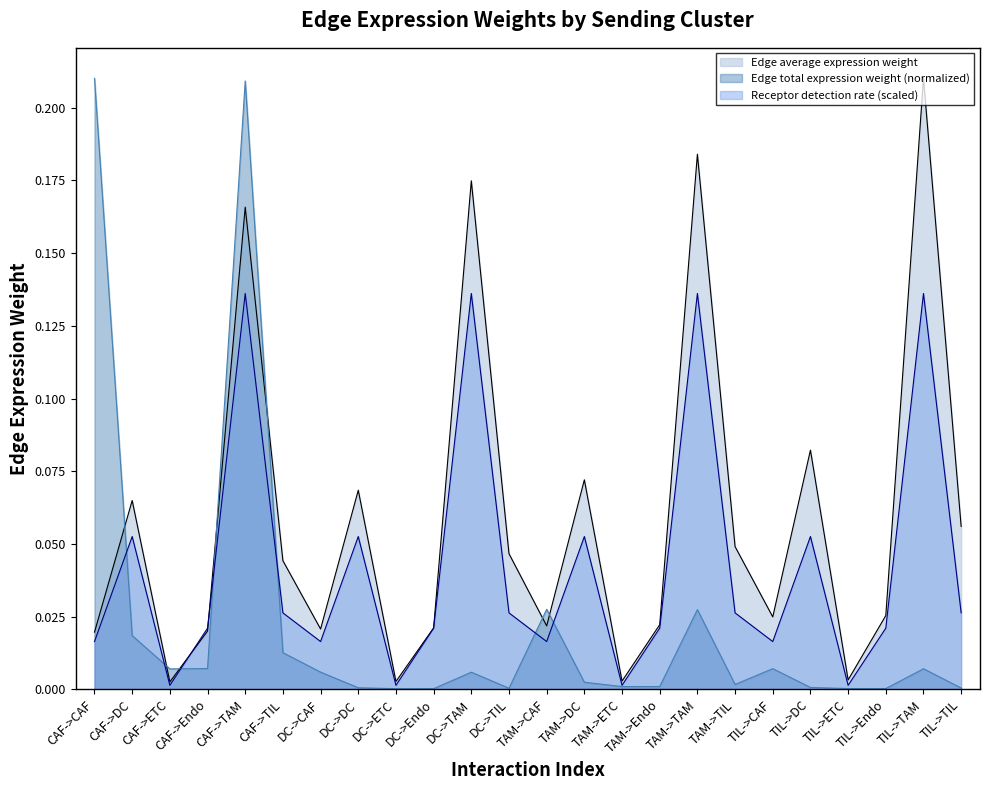

What position from the left is TIL->TAM?

23